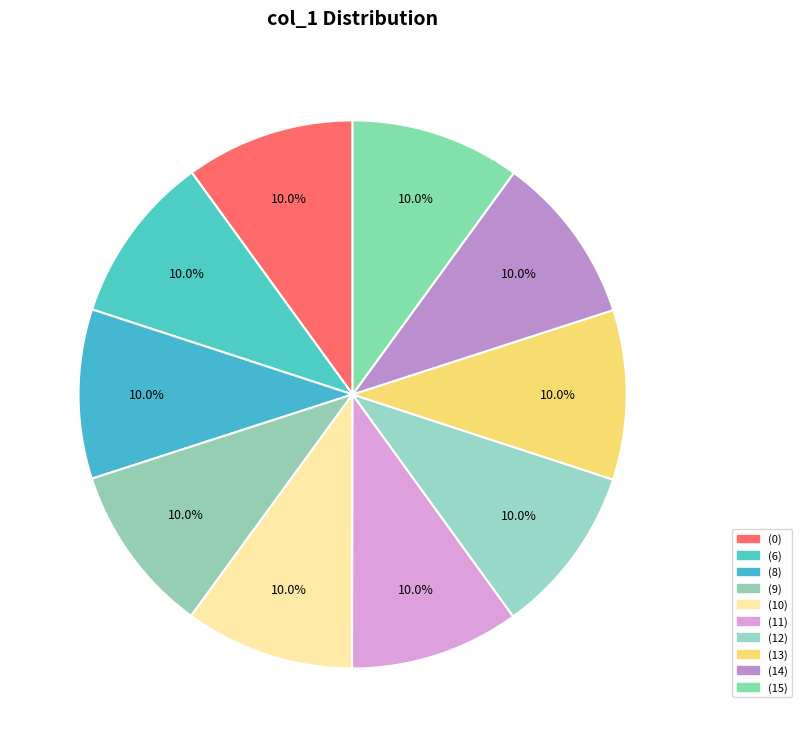

How many slices are in this pie chart?

10